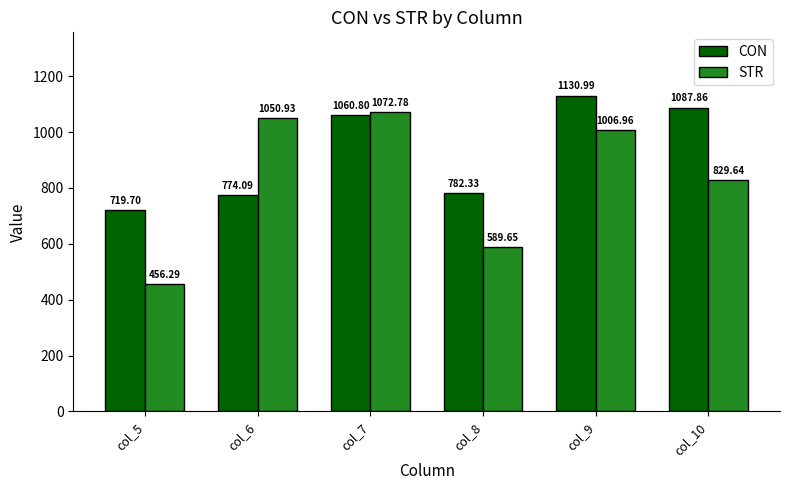

Is it true that CON equals 774.1 at col_6?

True